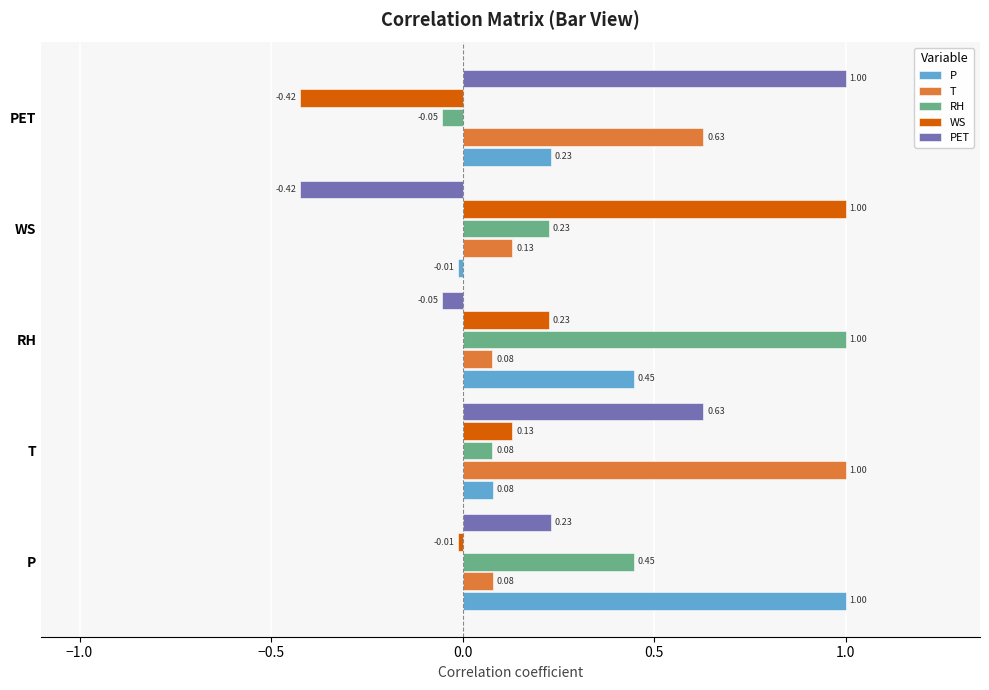

At P, list the series in order from largest to smallest.

P, RH, PET, T, WS